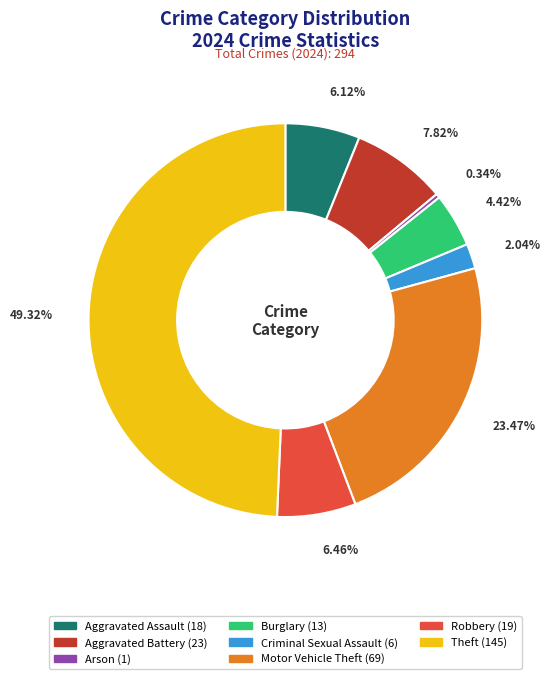

How many slices are in this pie chart?

8